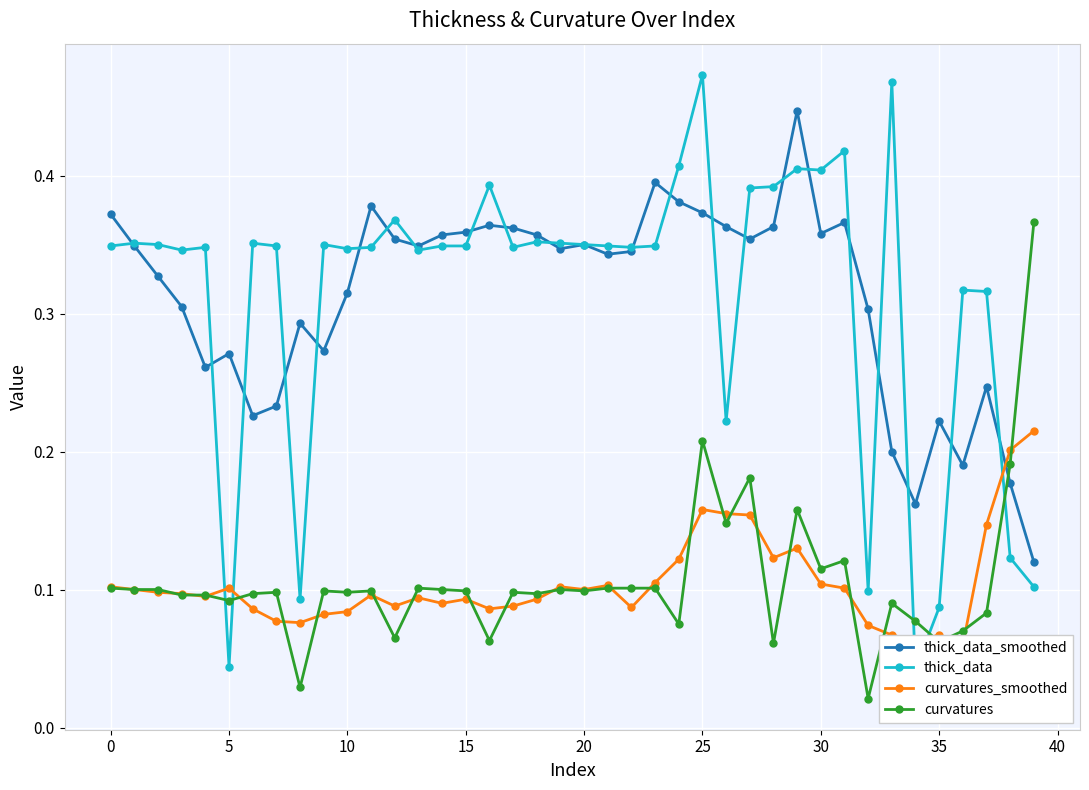

Is this an area chart (filled region under the line)?

No